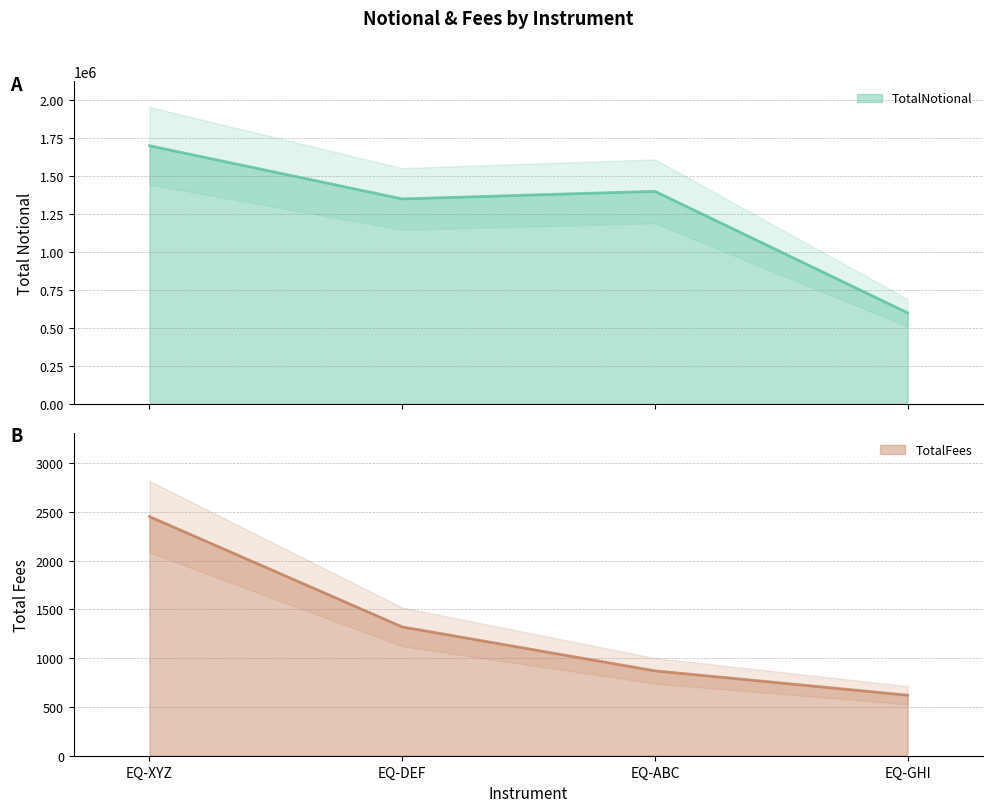

How many lines are shown in the chart?

2